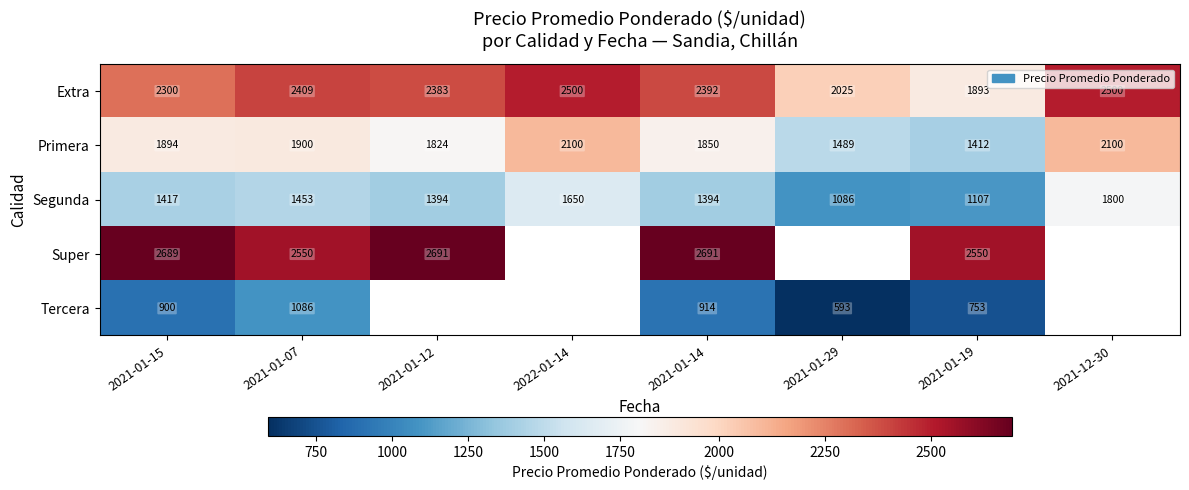

Is it true that Segunda equals 725.9 at 2021-01-29?

False